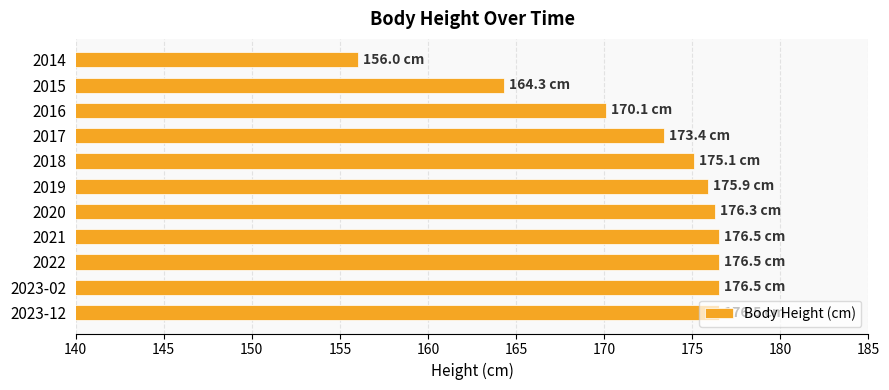

At which label is the value closest to 166?

2015